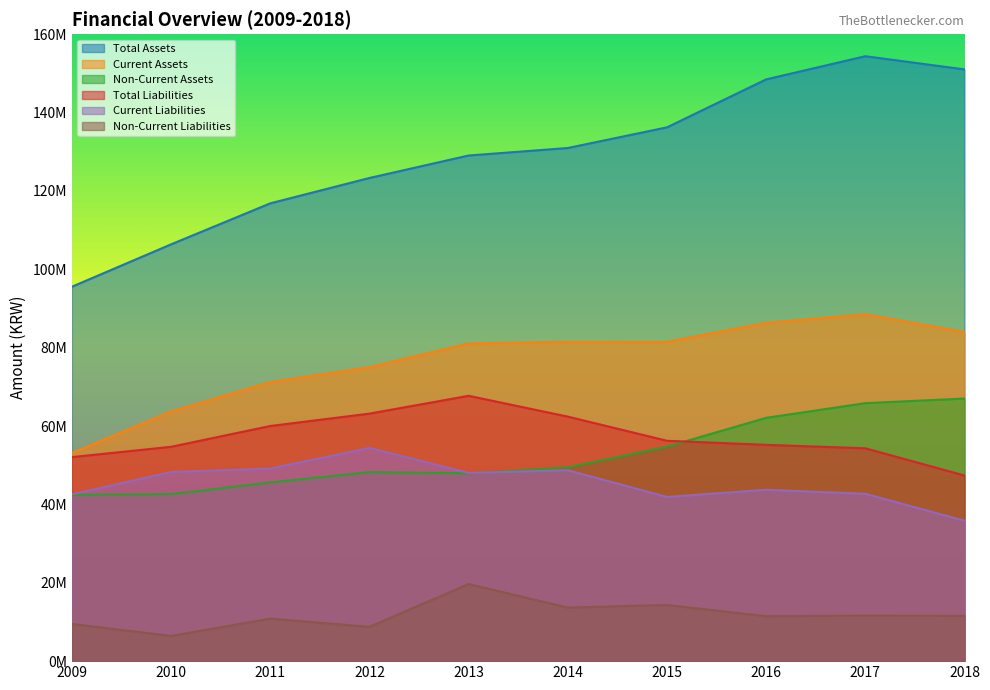

Which series has the largest total across all categories?

Total Assets